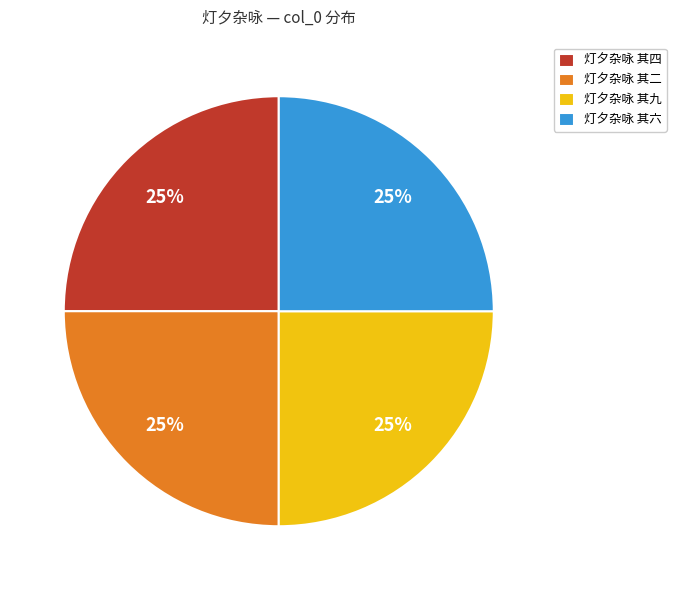

What percentage is the 灯夕杂咏 其六 slice, to the nearest percent?

25%